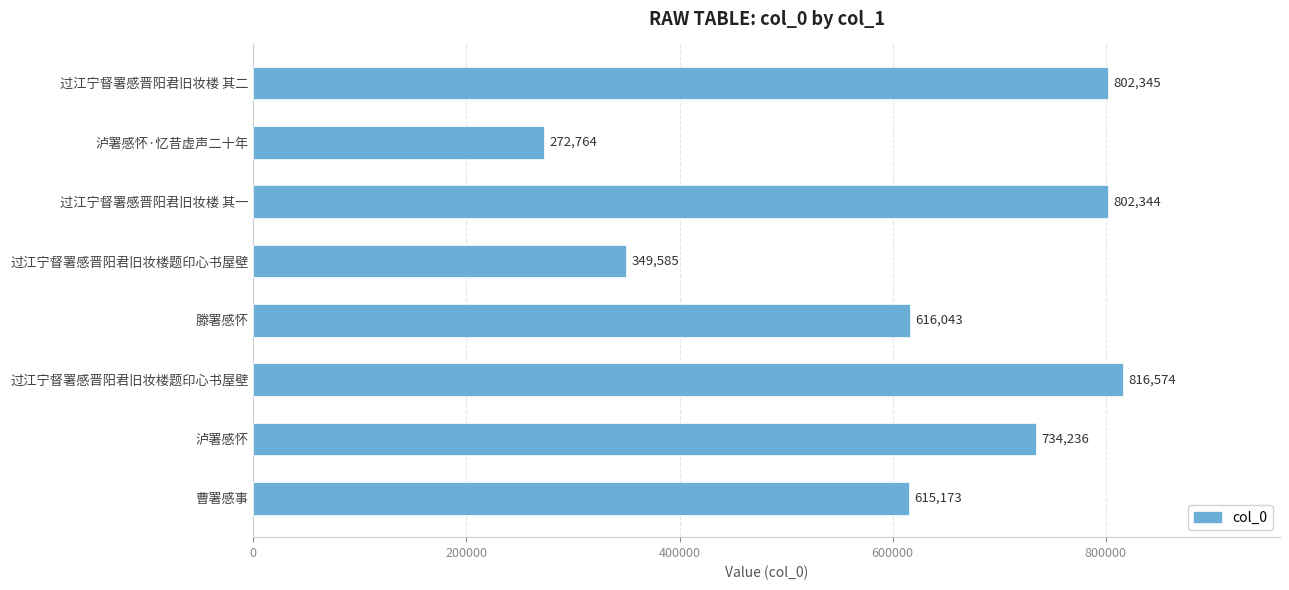

How many data points does each series have?

8